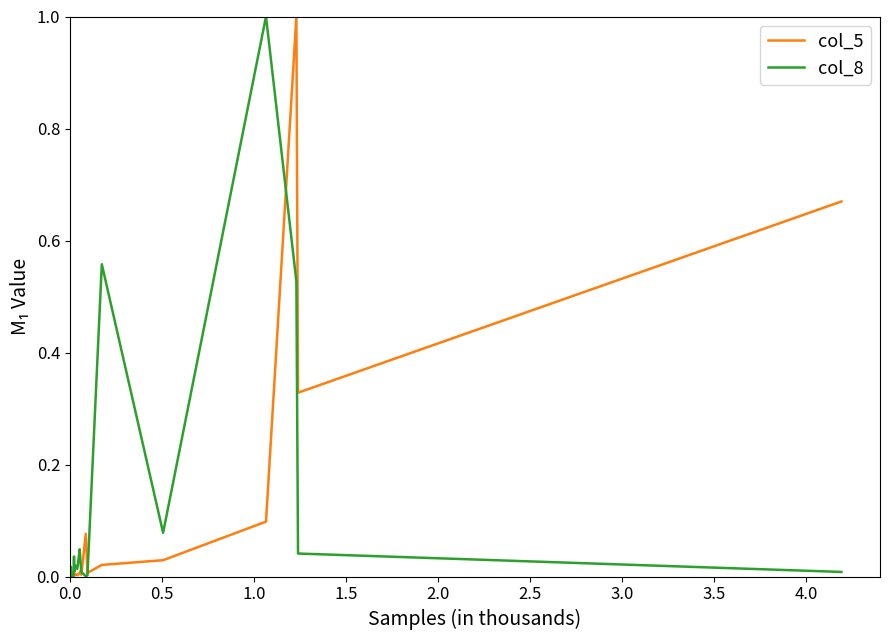

How many lines are shown in the chart?

2